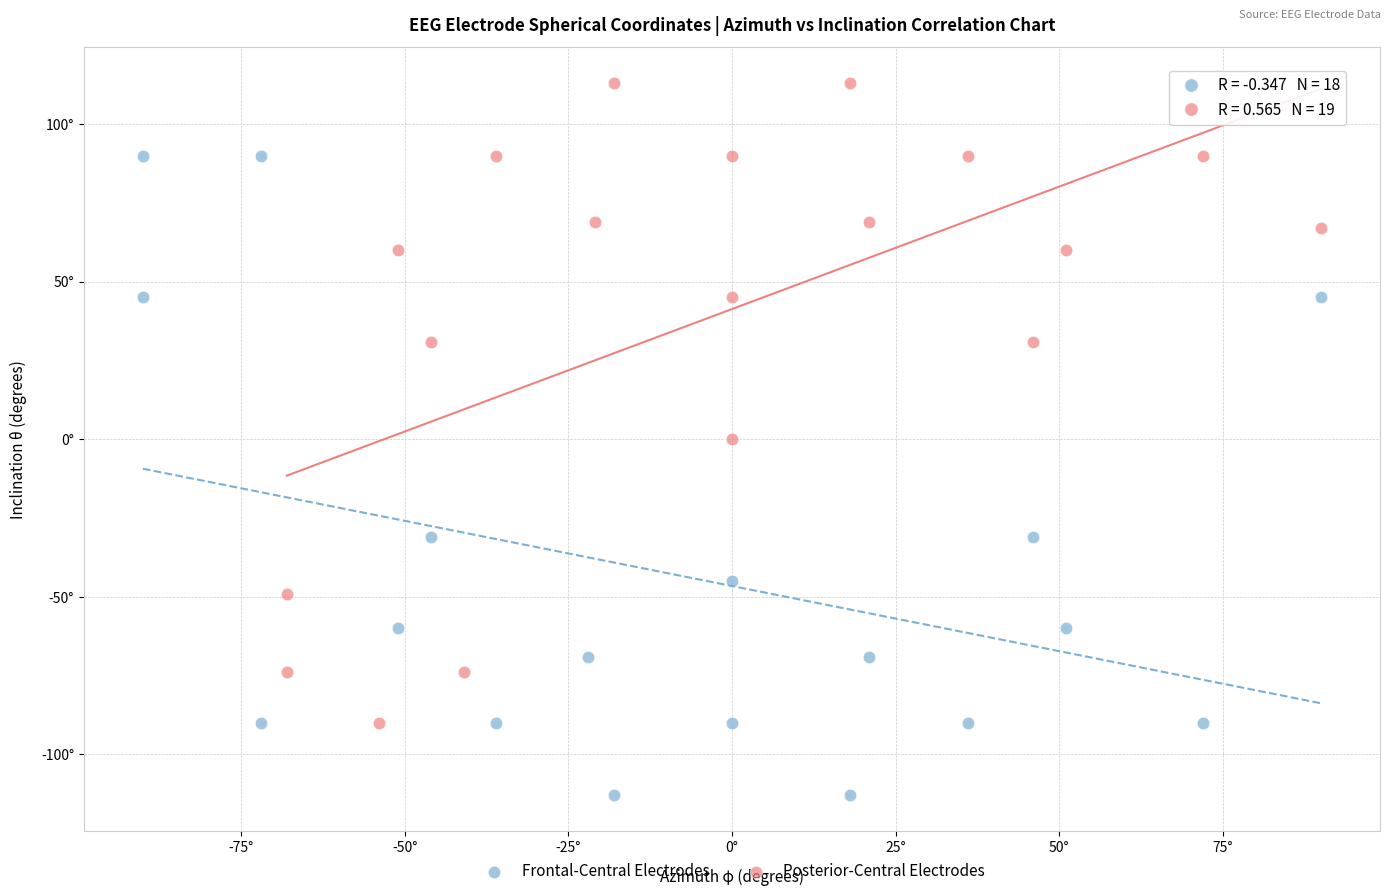

Which series contains the lowest Y value?

Frontal-Central Electrodes